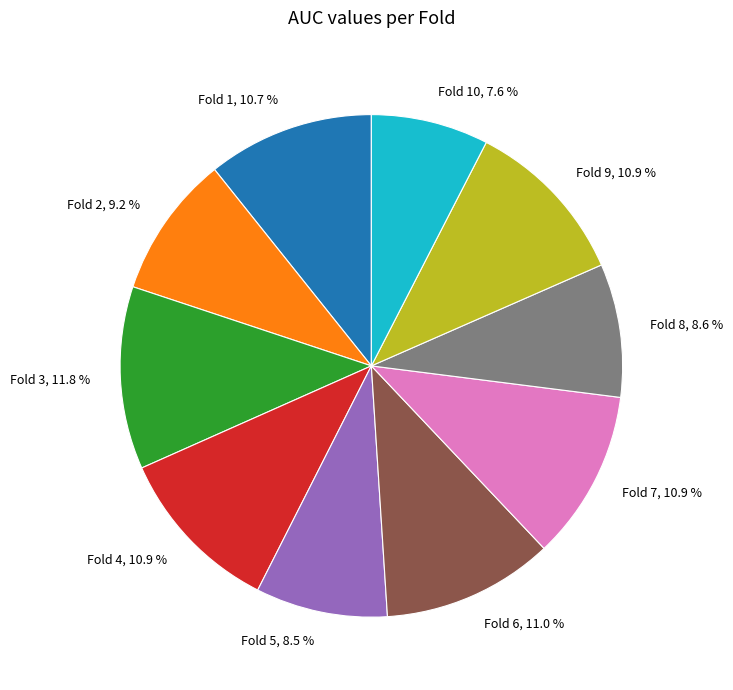

Combined, do Fold 5, 8.5 % and Fold 4, 10.9 % account for over 50%?

No